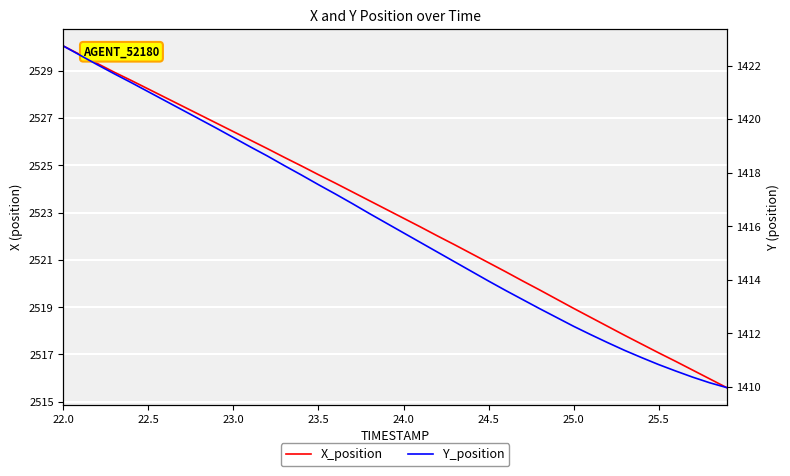

Reading left to right, what are all the values shown in this chart?

X_position: 2530.0	2529.7	2529.3	2528.9	2528.6	2528.2	2527.9	2527.5	2527.1	2526.8	2526.4	2526.1	2525.7	2525.3	2525.0	2524.6	2524.2	2523.9	2523.5	2523.1	2522.8	2522.4	2522.0	2521.6	2521.3	2520.9	2520.5	2520.1	2519.7	2519.3	2518.9	2518.6	2518.2	2517.8	2517.4	2517.1	2516.7	2516.3	2516.0	2515.6
Y_position: 1422.7	1422.4	1422.0	1421.7	1421.4	1421.0	1420.7	1420.3	1420.0	1419.7	1419.3	1419.0	1418.6	1418.3	1417.9	1417.5	1417.2	1416.8	1416.5	1416.1	1415.8	1415.4	1415.0	1414.7	1414.3	1414.0	1413.6	1413.3	1412.9	1412.6	1412.3	1412.0	1411.7	1411.4	1411.1	1410.8	1410.6	1410.4	1410.2	1410.0